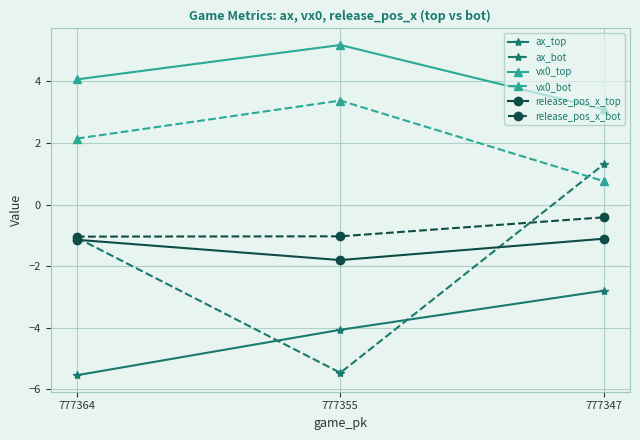

Does the chart have visible grid lines?

Yes